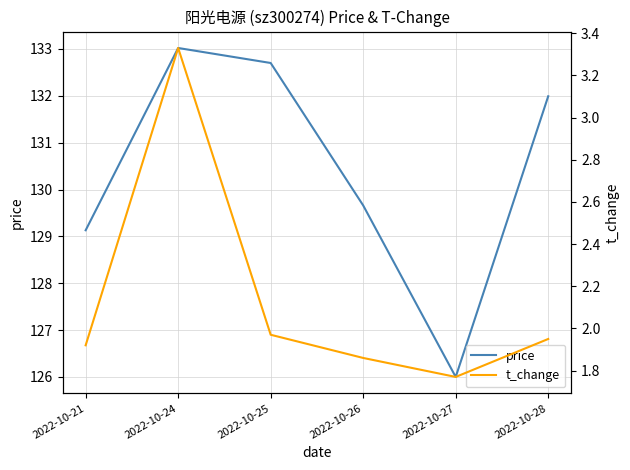

What is the value of the t_change point at the 5th from the left?

1.8